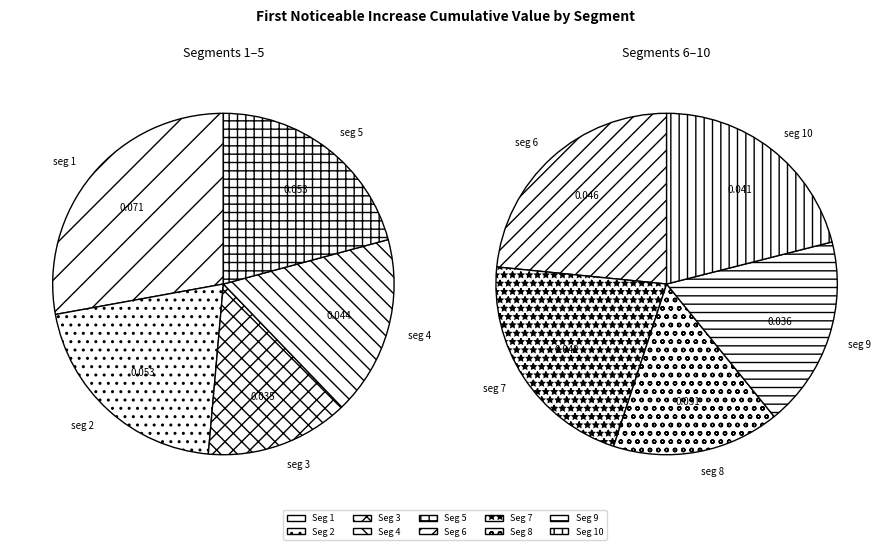

Count the number of slices in the pie.

10